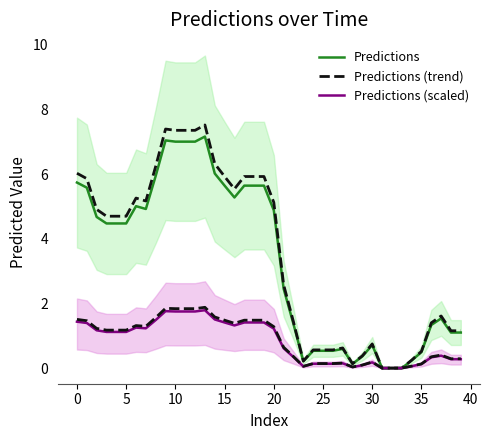

Is the value of Predictions at 38 greater than the value of Predictions (scaled) at 29?

Yes